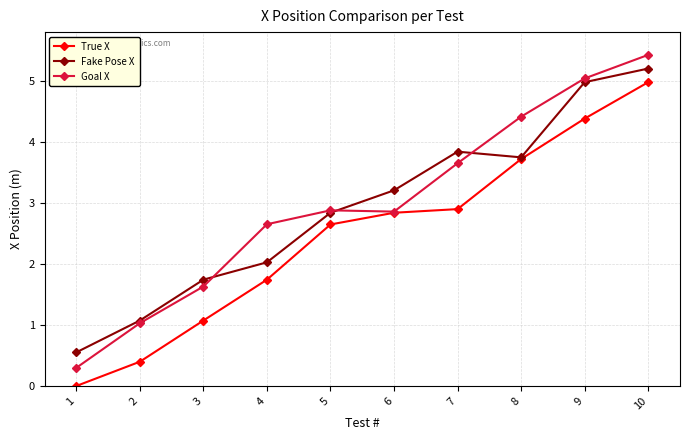

True or false: True X has more than 0 points higher than both neighbors.

False